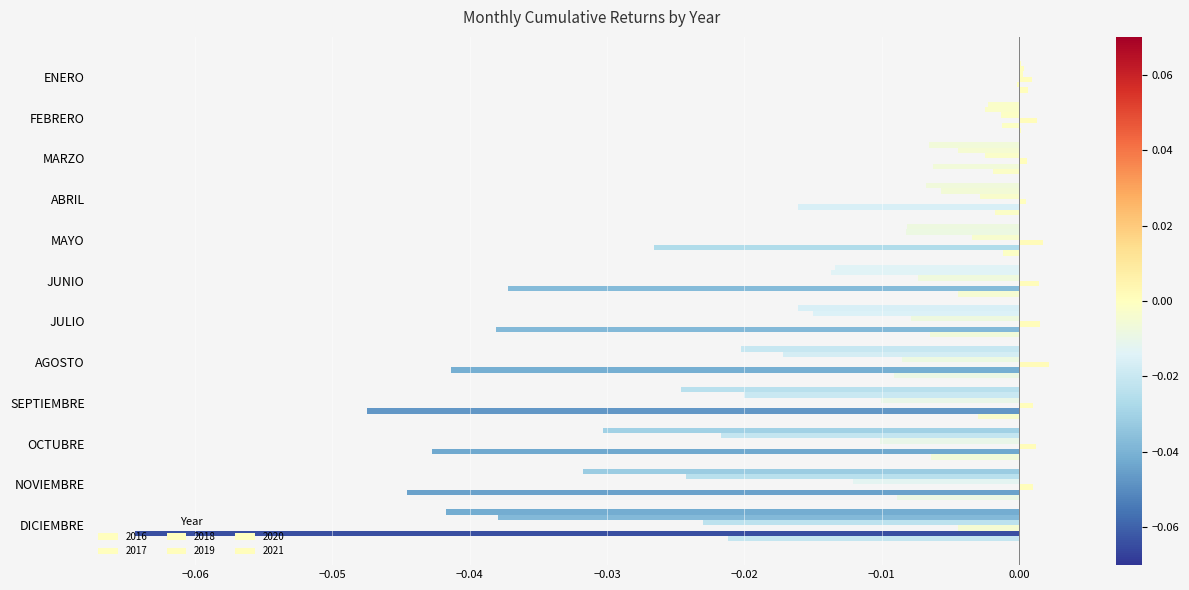

Is it true that 2018 equals -0.0 at OCTUBRE?

False